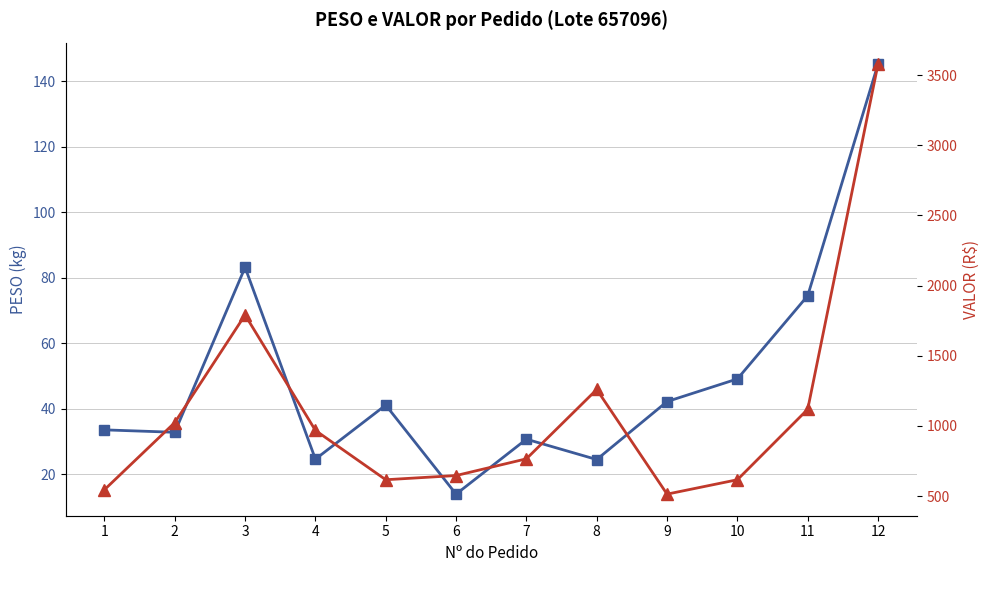

True or false: PESO and VALOR cross at least once.

False